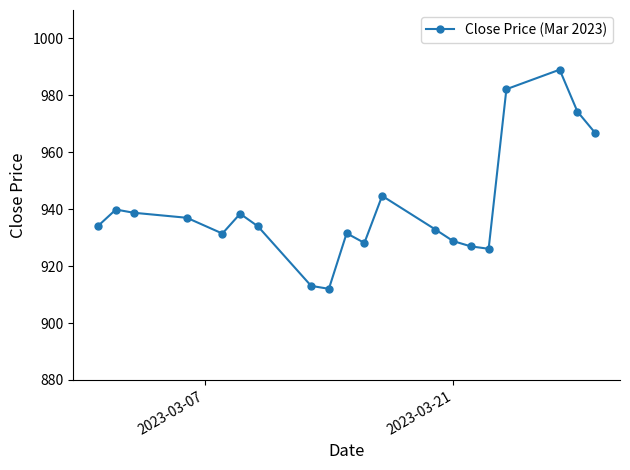

How many lines are shown in the chart?

1